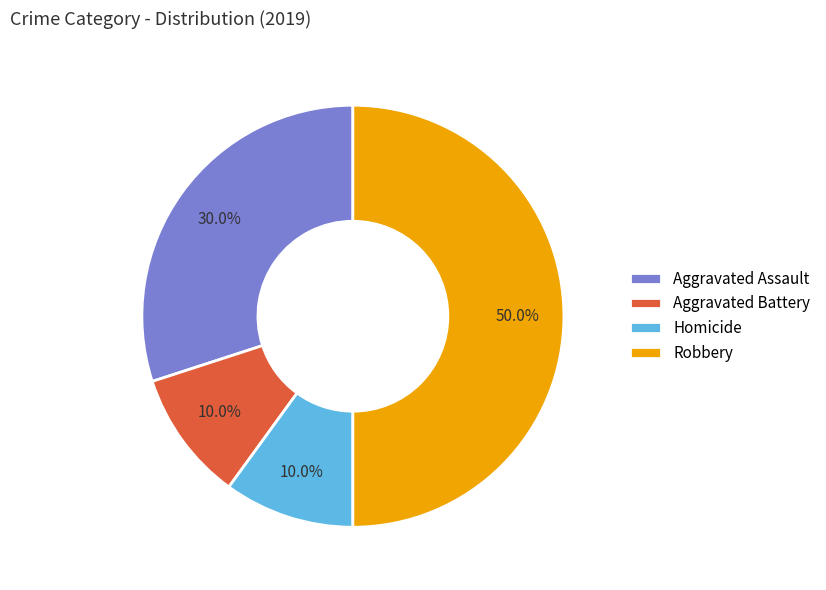

Is Homicide the majority of the pie?

No